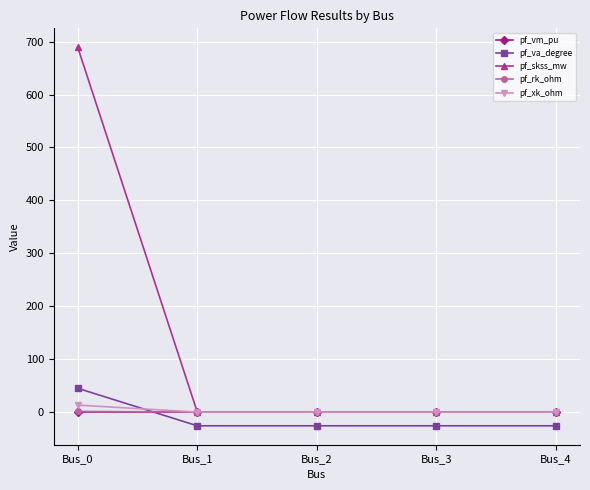

What is the greatest value displayed?

689.3